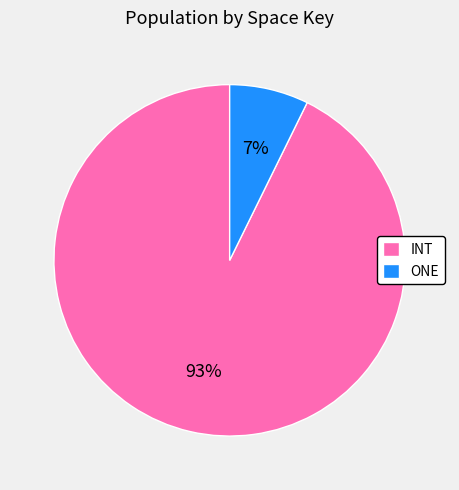

Is there any slice that represents more than half of the pie?

Yes